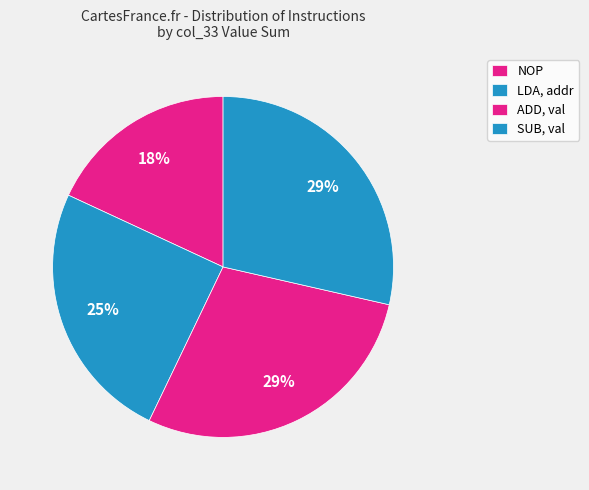

How many segments does this pie chart have?

4